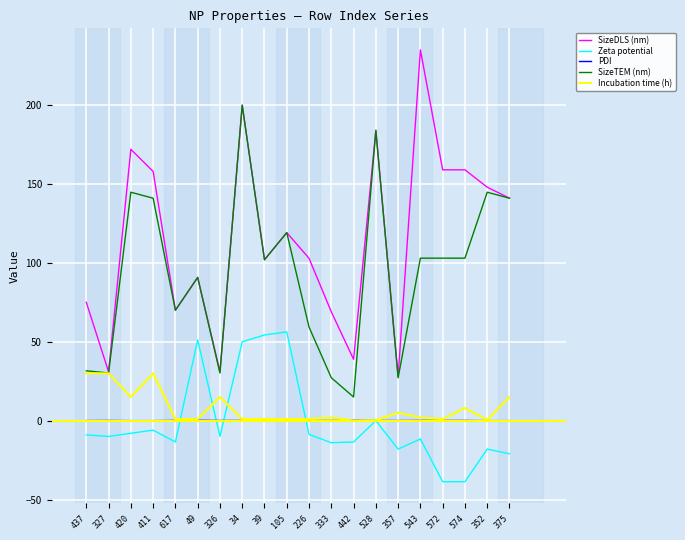

Which category has the lowest value in the SizeTEM (nm) series?

442